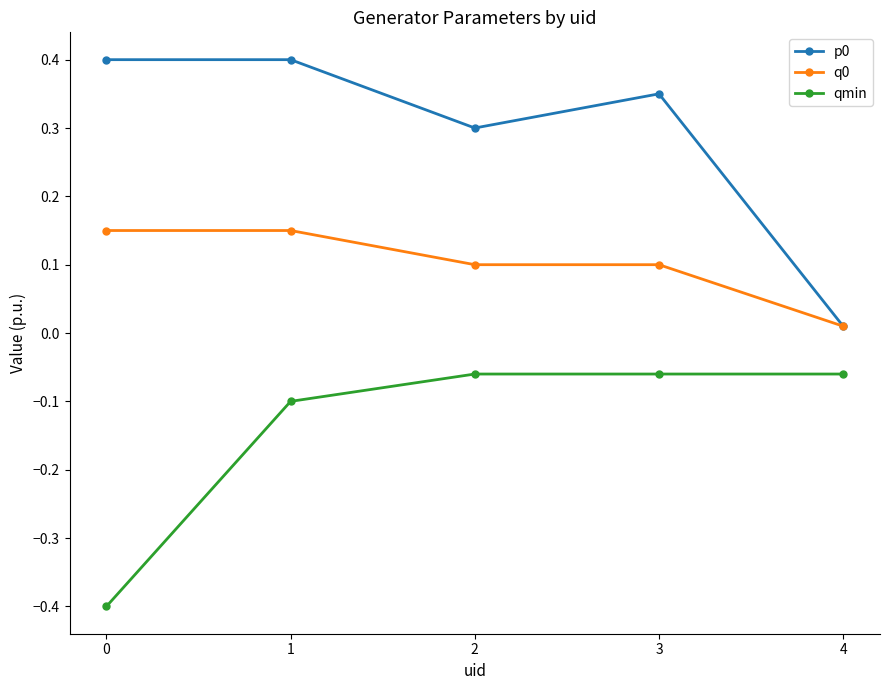

True or false: p0 has more than 0 points higher than both neighbors.

True